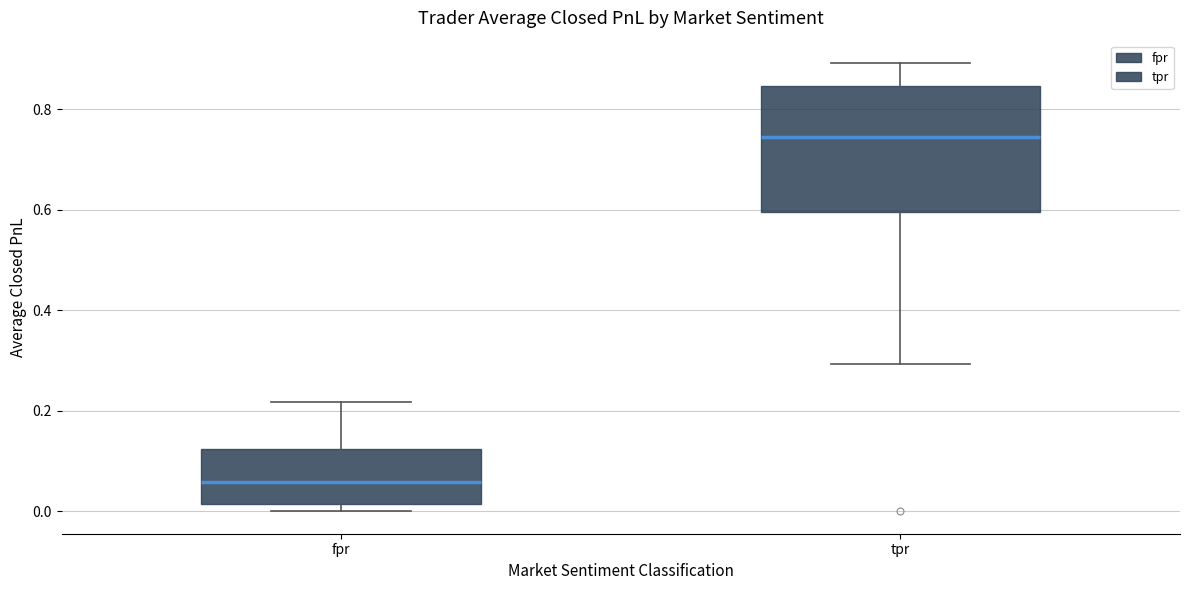

Which box's median line is the lowest?

fpr